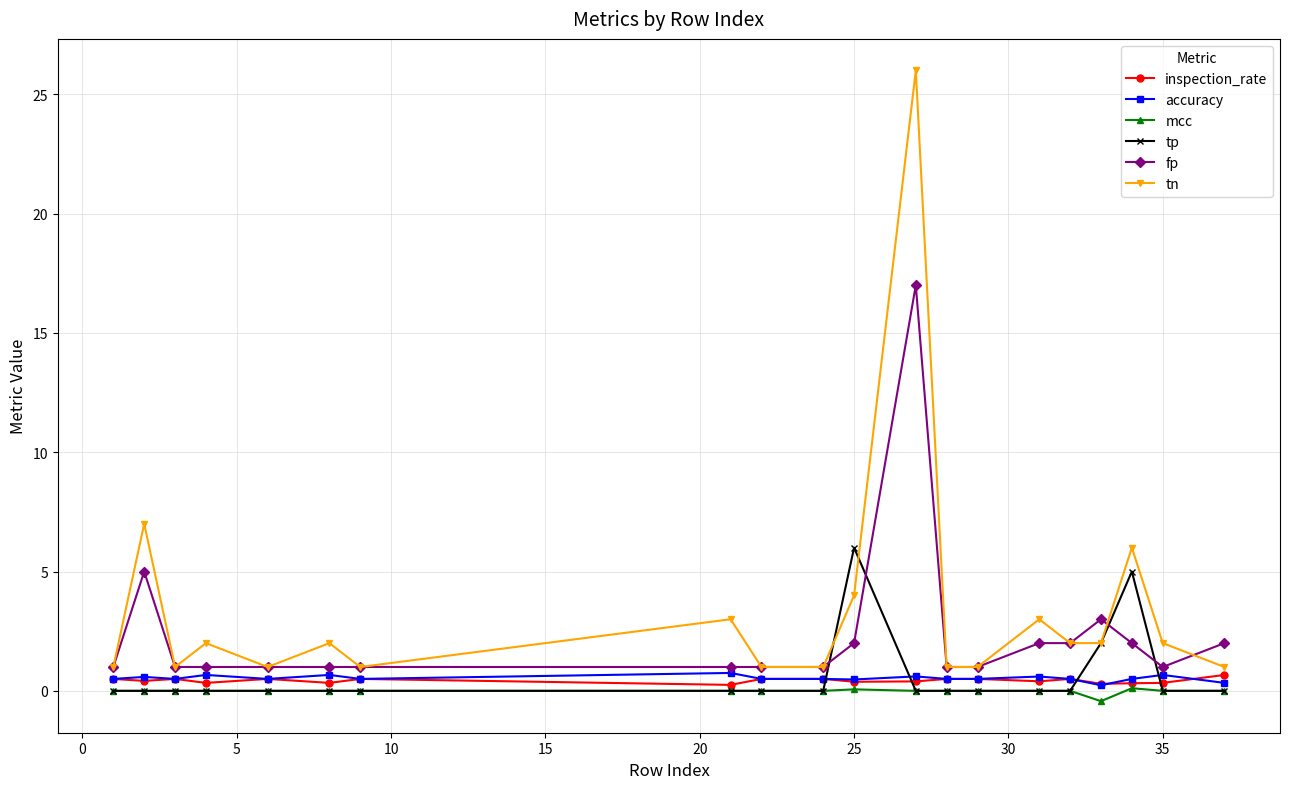

True or false: accuracy and tp intersect in this chart.

True